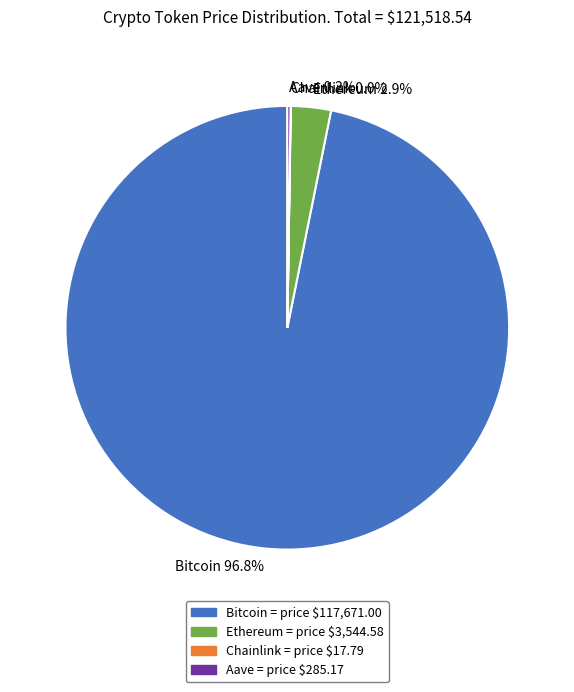

Combined, do Bitcoin 96.8% and Ethereum 2.9% account for over 50%?

Yes